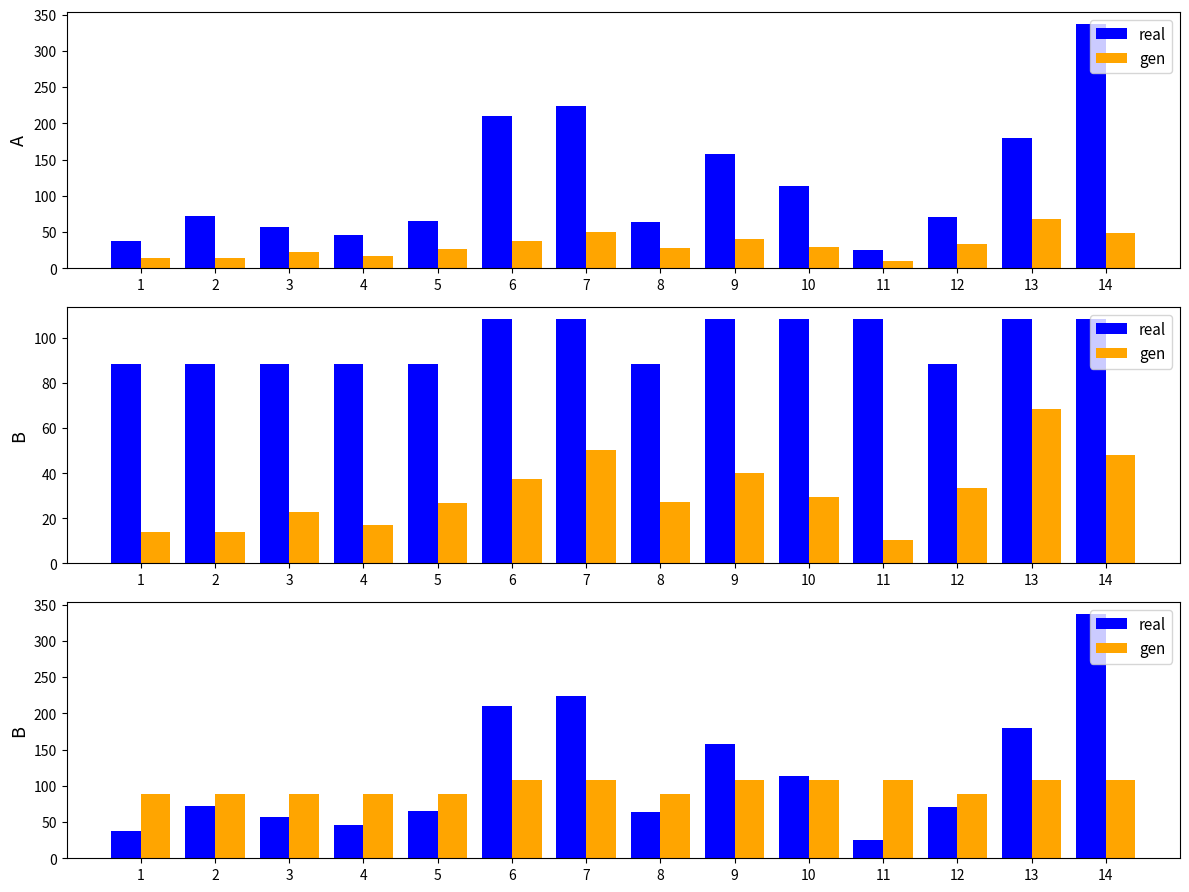

What is the average value of the gen series?

98.5